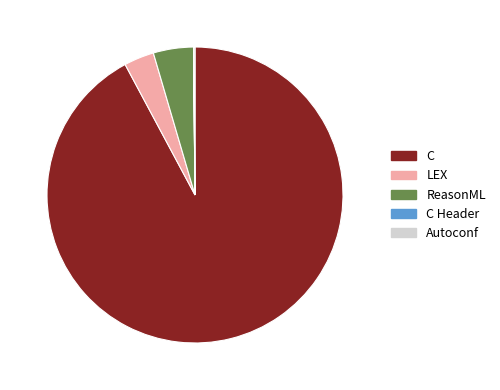

Which has a higher value, LEX or ReasonML?

ReasonML